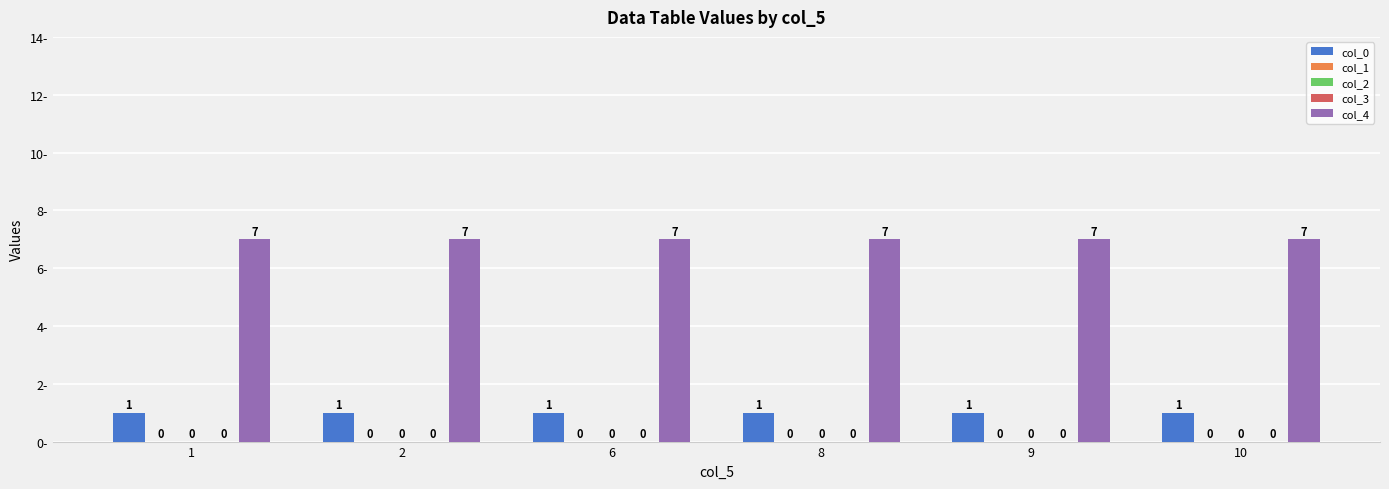

What is the spread (max minus min) of values at 1?

7